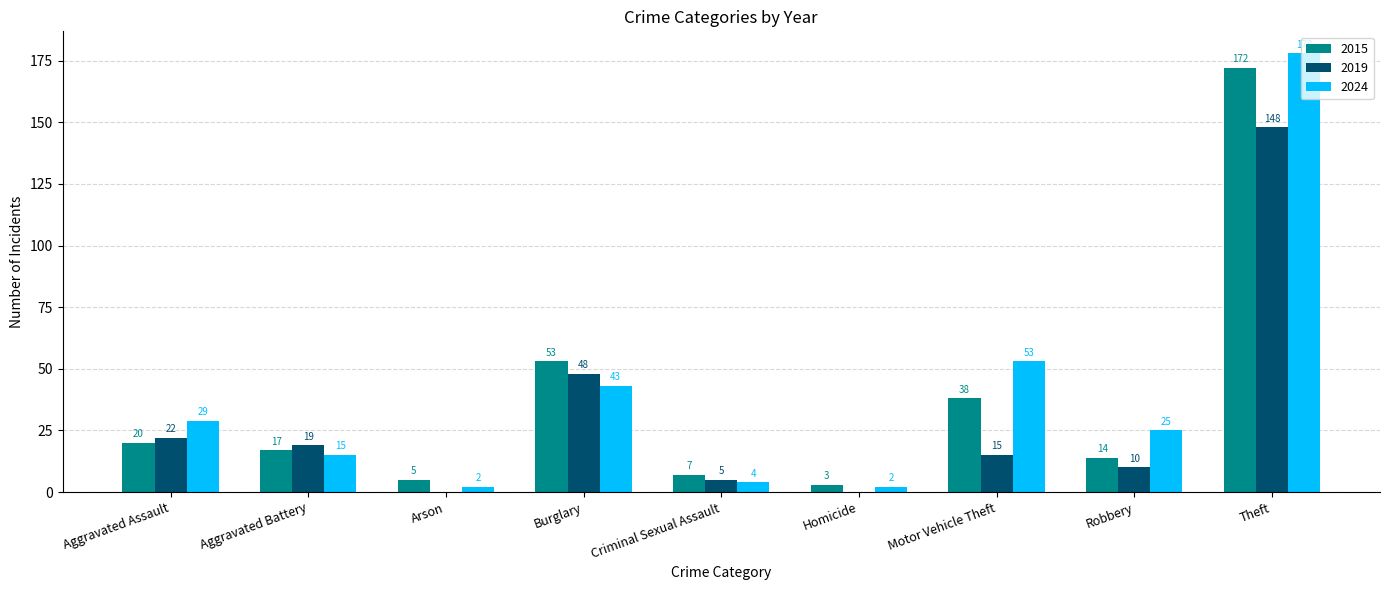

What is the sum of all 2019 values?

267